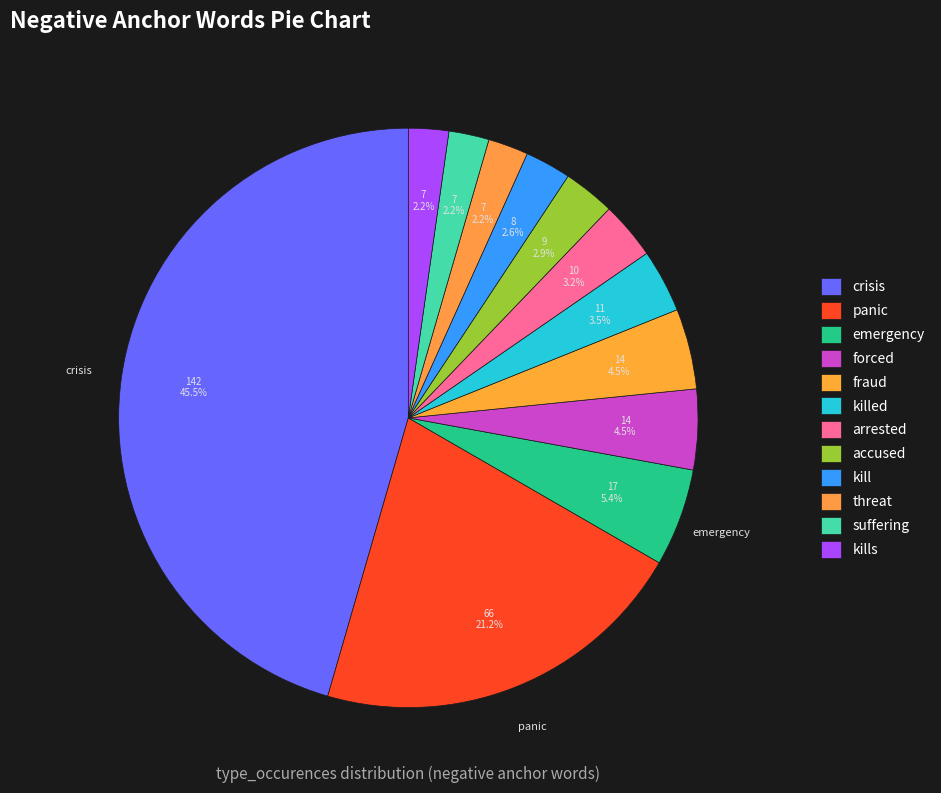

What is the largest slice in the pie chart?

crisis